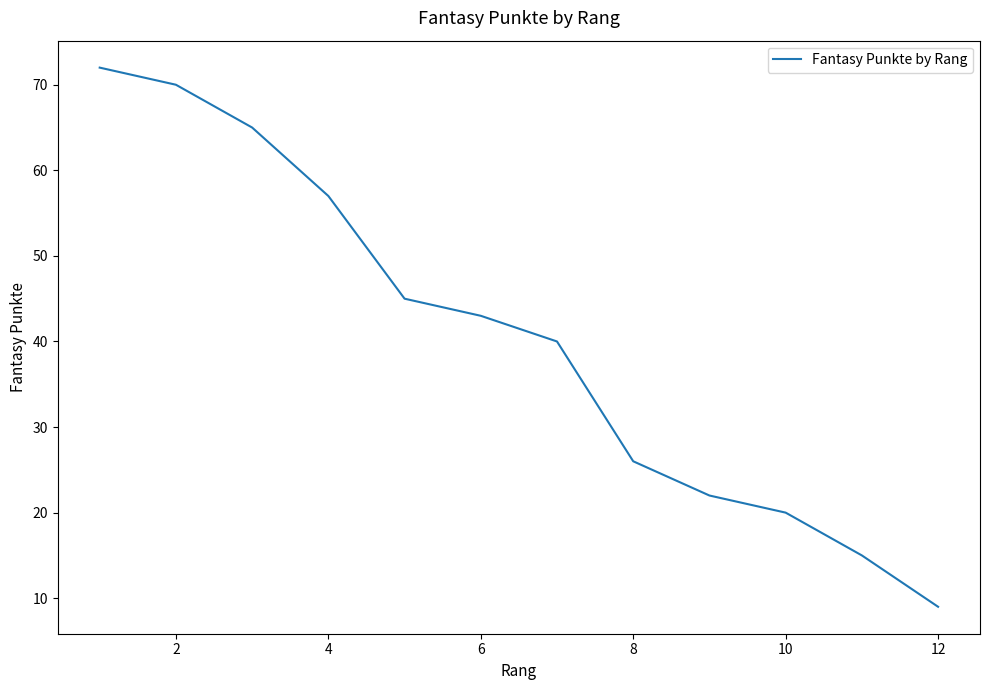

Reading right to left, extract all data points from this chart.

9	15	20	22	26	40	43	45	57	65	70	72